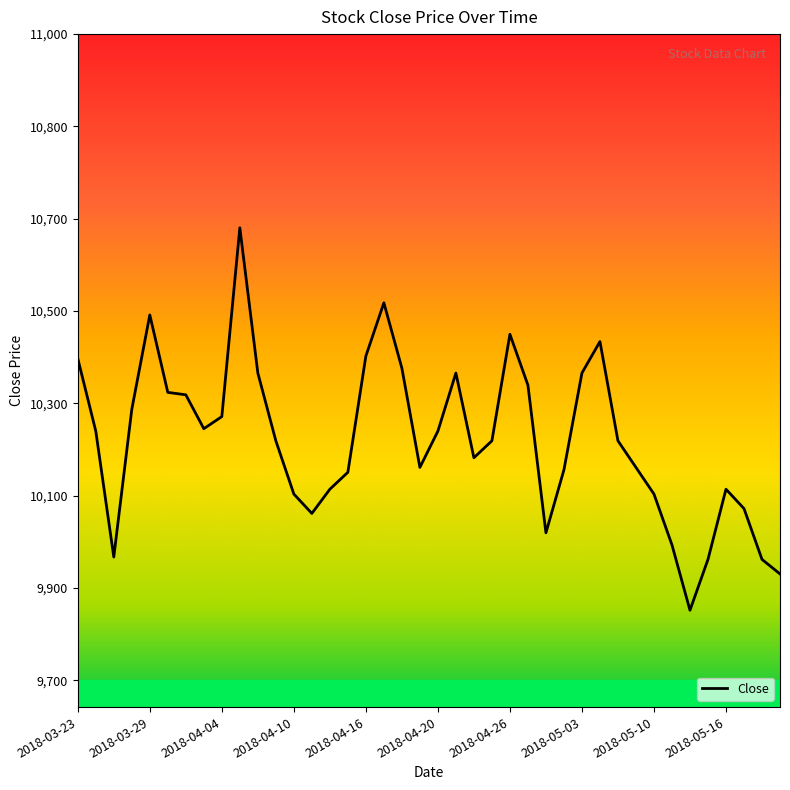

Where is the data nearest to the value 10245?

2018-04-04